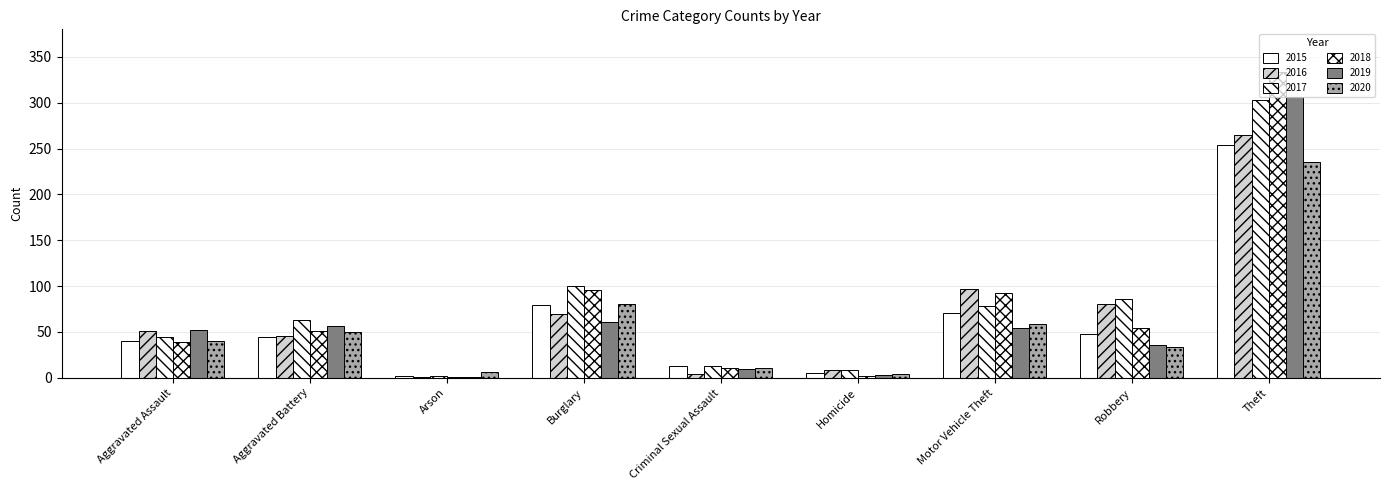

Which series changed the most between Aggravated Assault and Criminal Sexual Assault?

2016